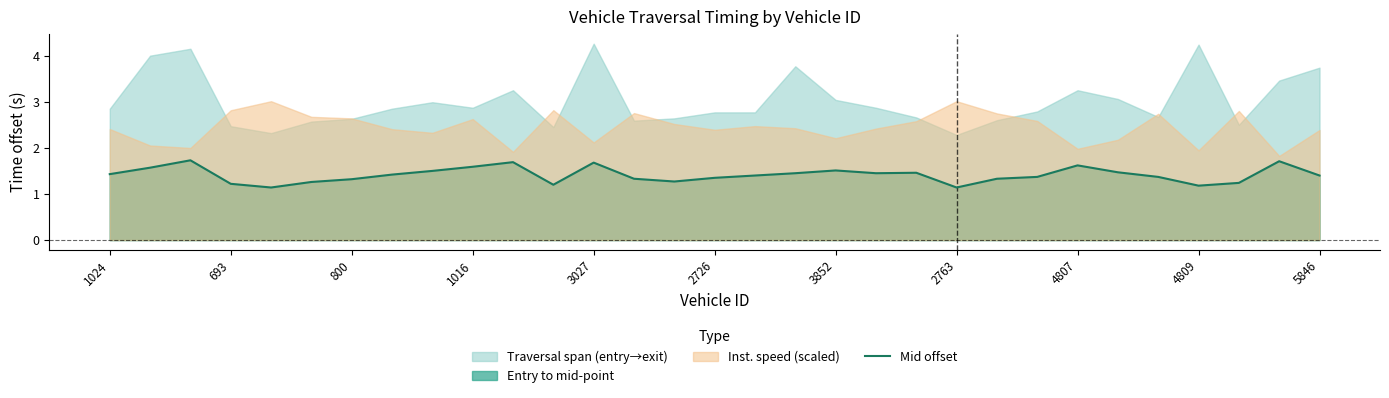

What is the value of the 19th point from the left?

1.5